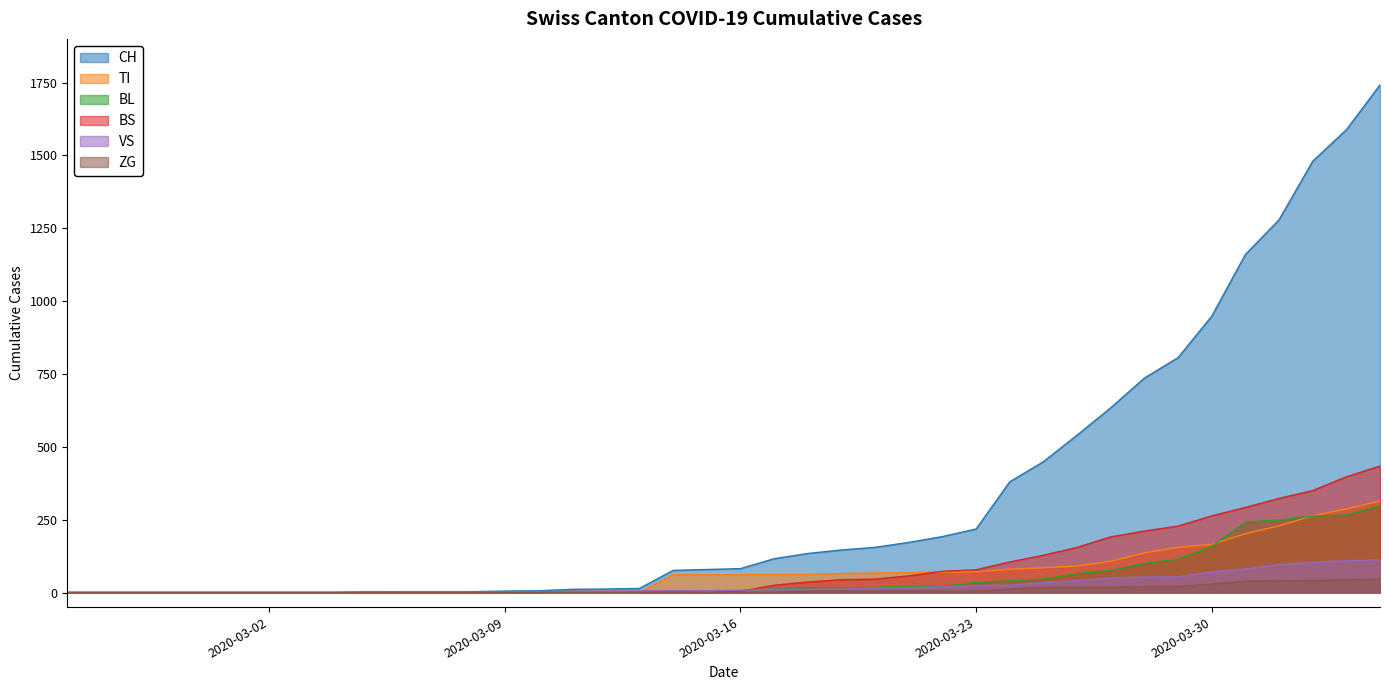

What is the total value across all series at 2020-04-01?

2216